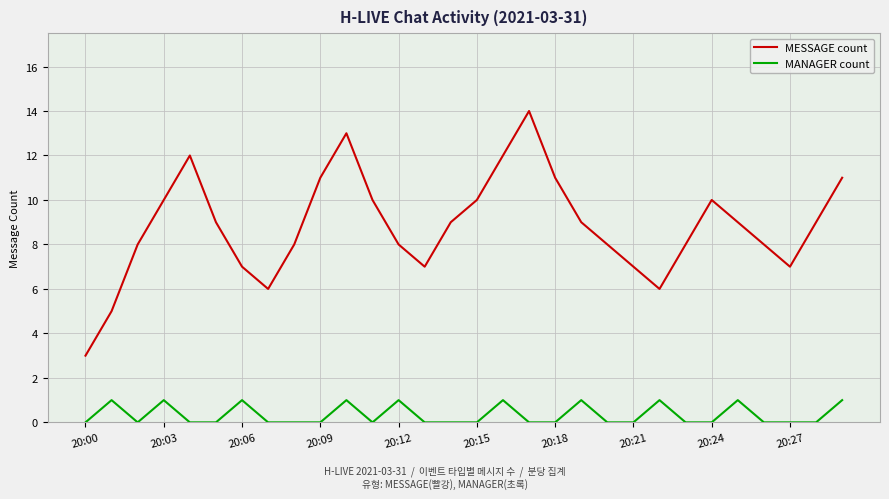

Which series has the widest spread of values?

MESSAGE count